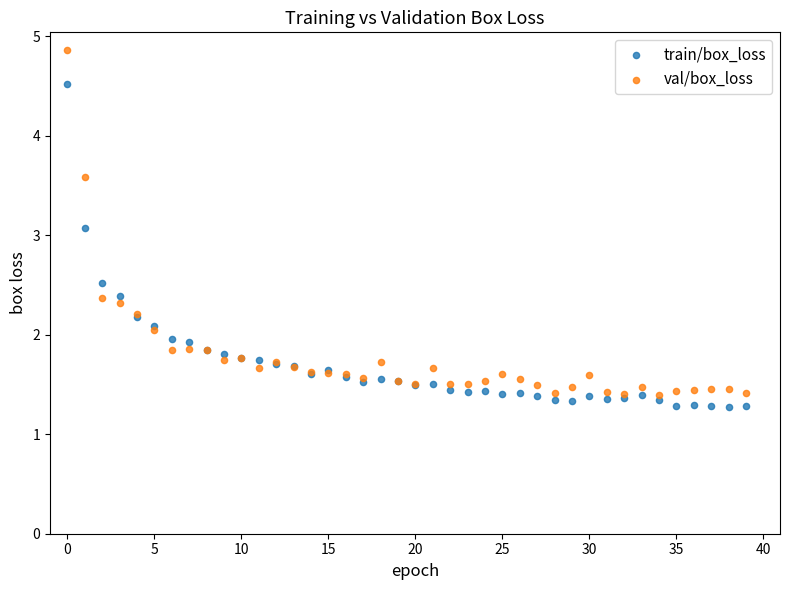

In the val/box_loss series, what Y value is closest to 3?

3.6